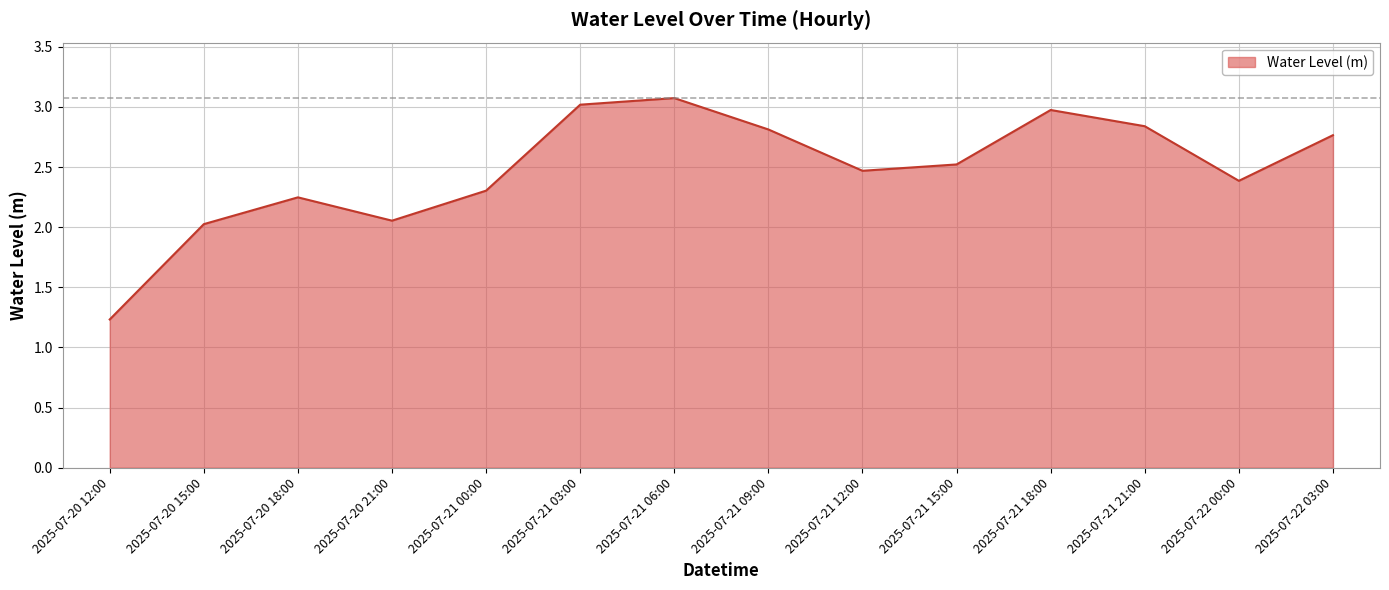

At which category does the chart reach its peak across all series?

2025-07-21 06:00